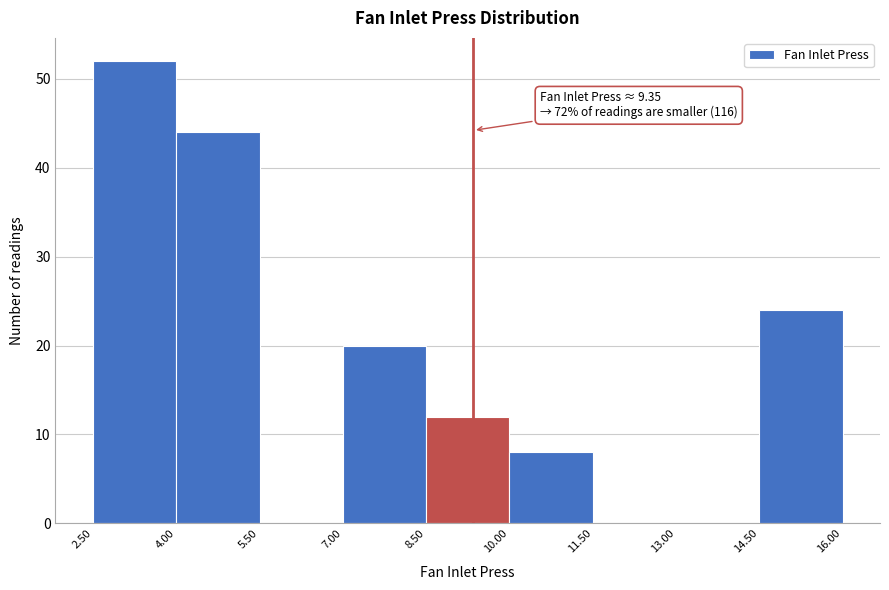

Over which range of the x-axis is the bar tallest?

2.50 to 4.00